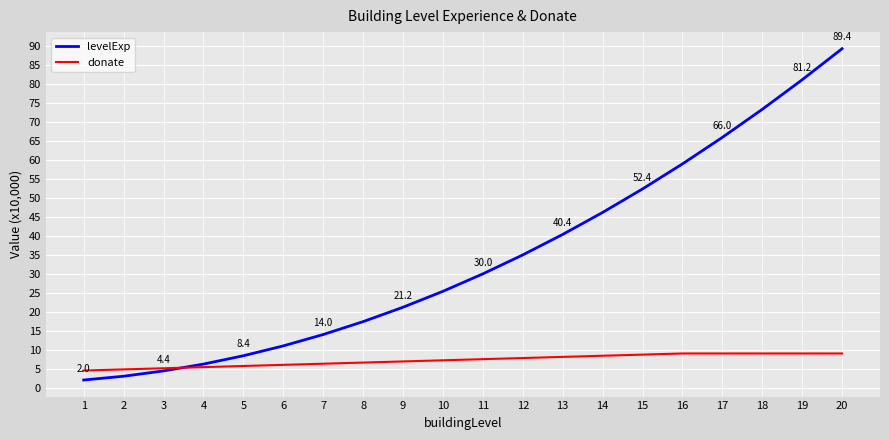

At which category is the sum across all series the highest?

20